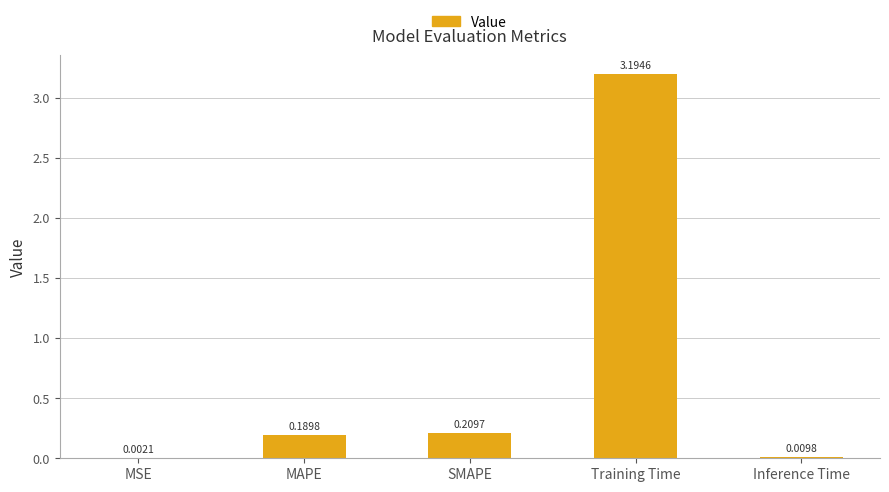

Which category has the highest value across all series?

Training Time